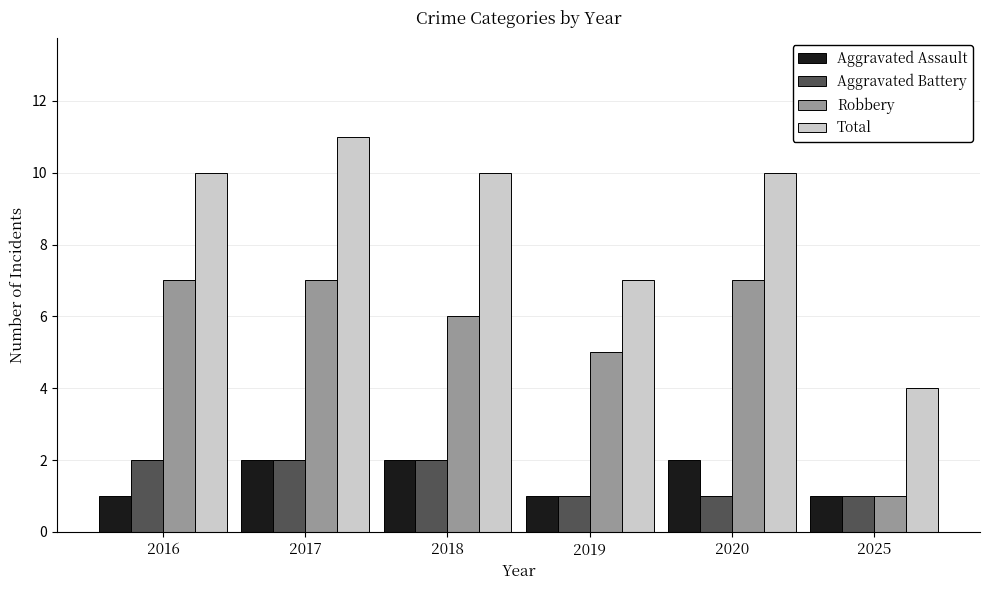

Count the number of data series in this chart.

4